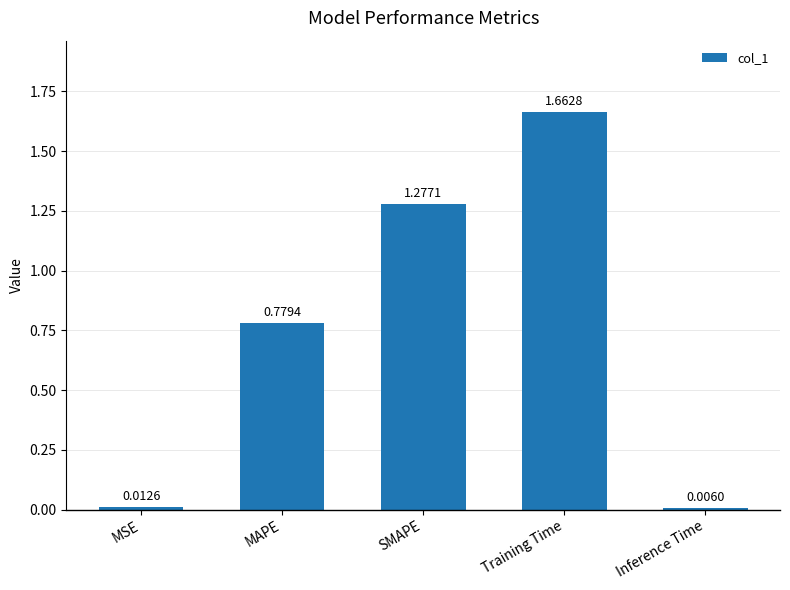

What is the sum of the values at MAPE and SMAPE?

2.1